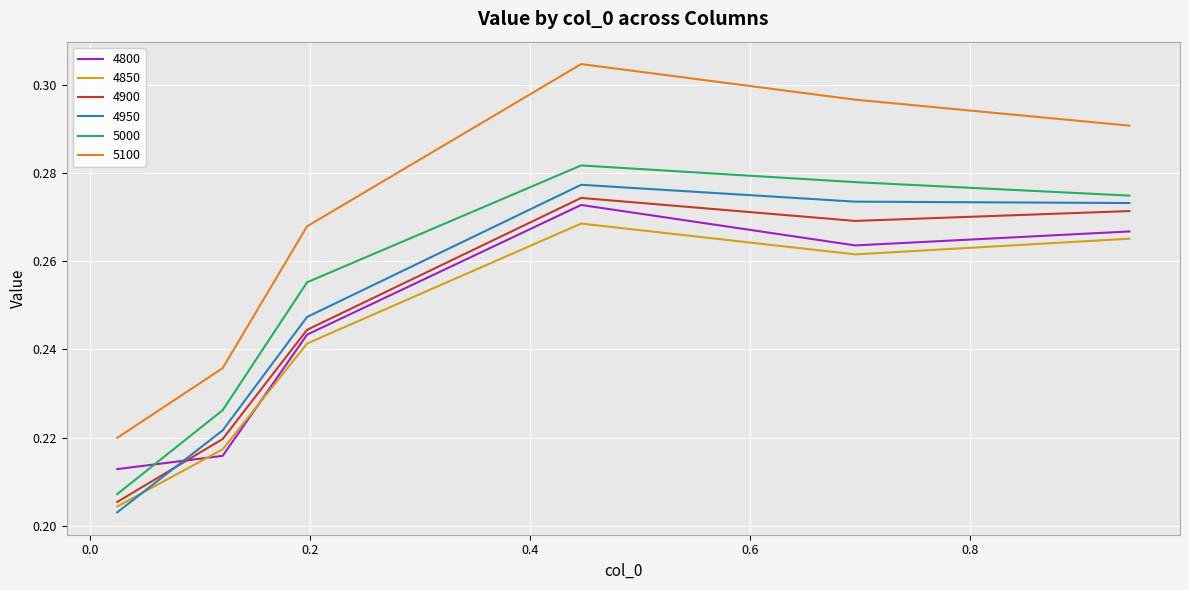

Which series has the widest spread of values?

5100